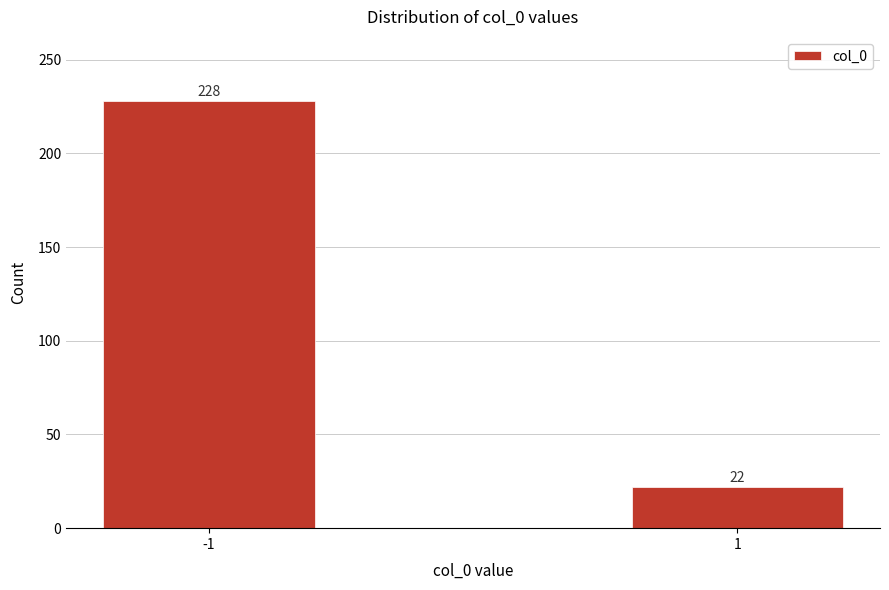

Reading left to right, transcribe all the data shown in this chart.

-1=228	1=22